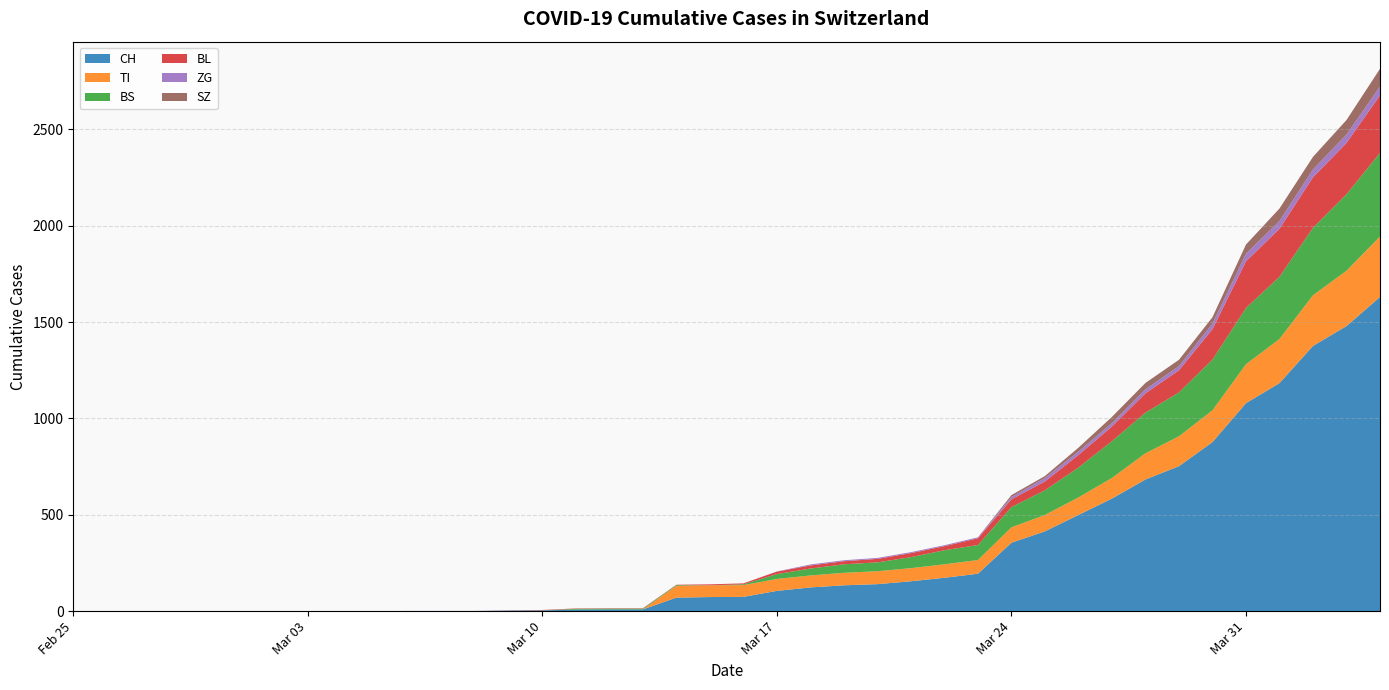

Which category has the highest value across all series?

2020-04-04